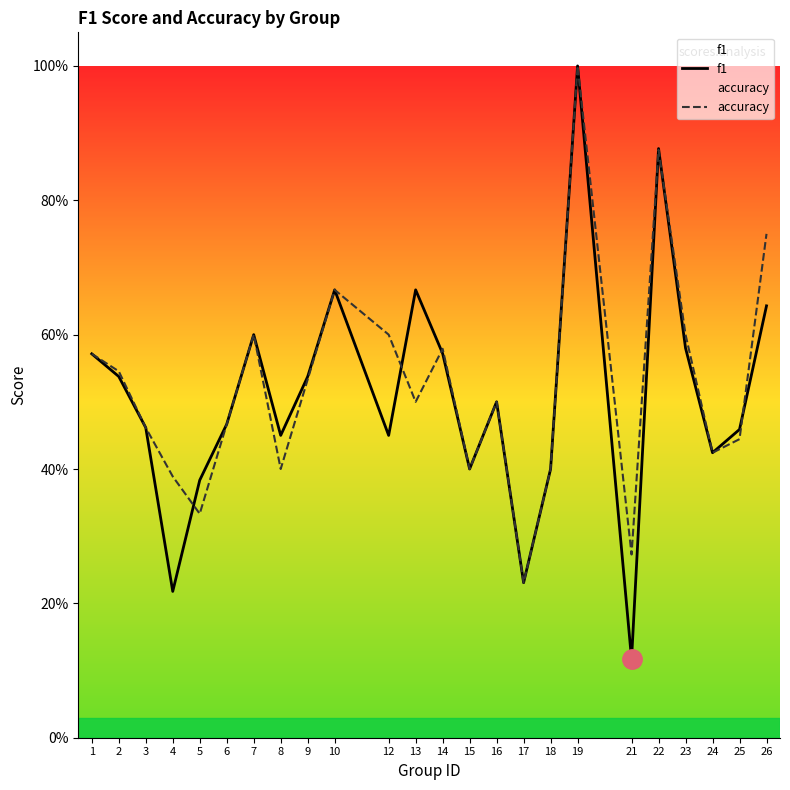

Between 4 and 21, which series saw the biggest shift?

accuracy